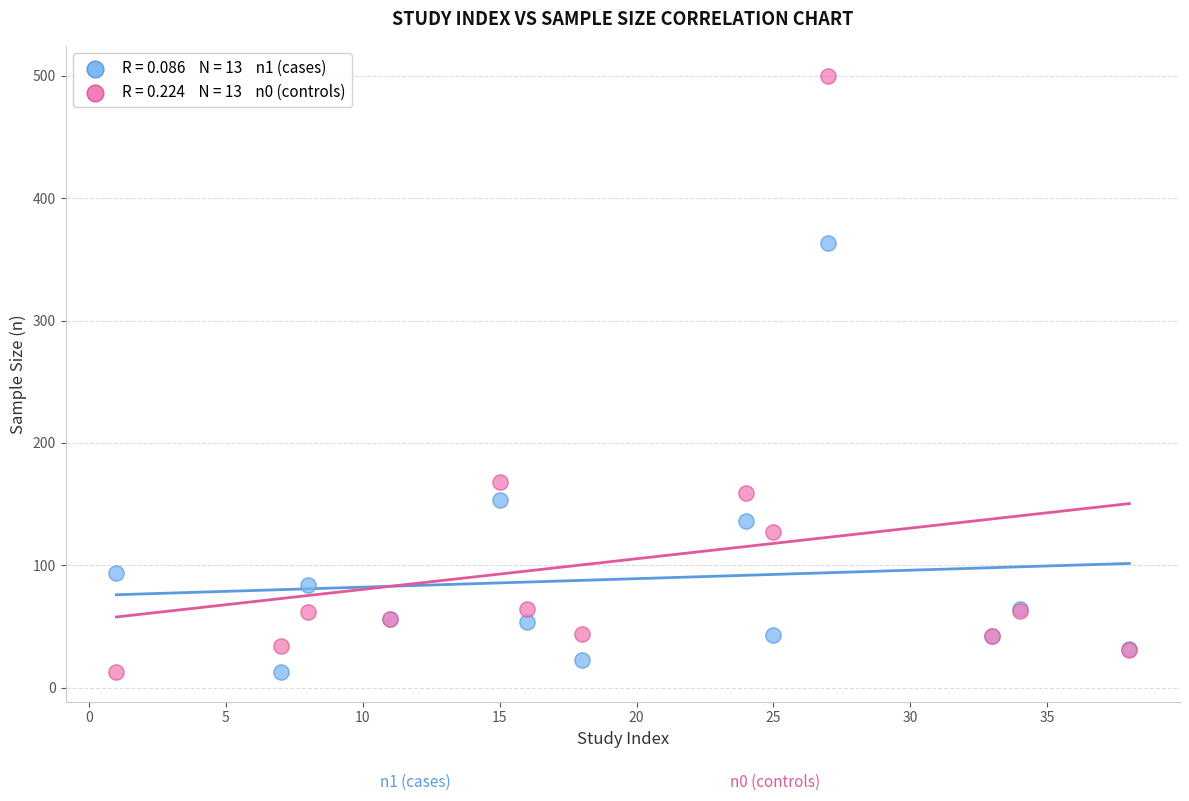

Across all series, what Y value is closest to 256?

168